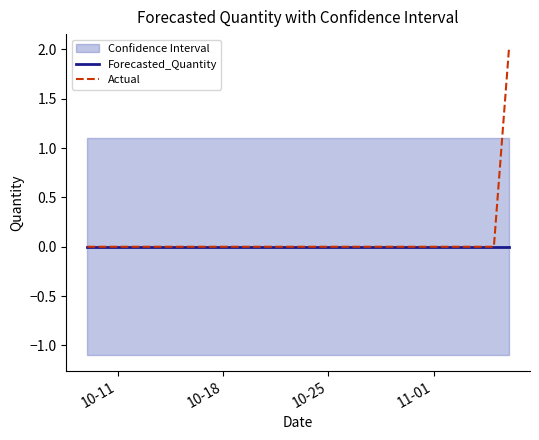

Does the chart have visible grid lines?

No